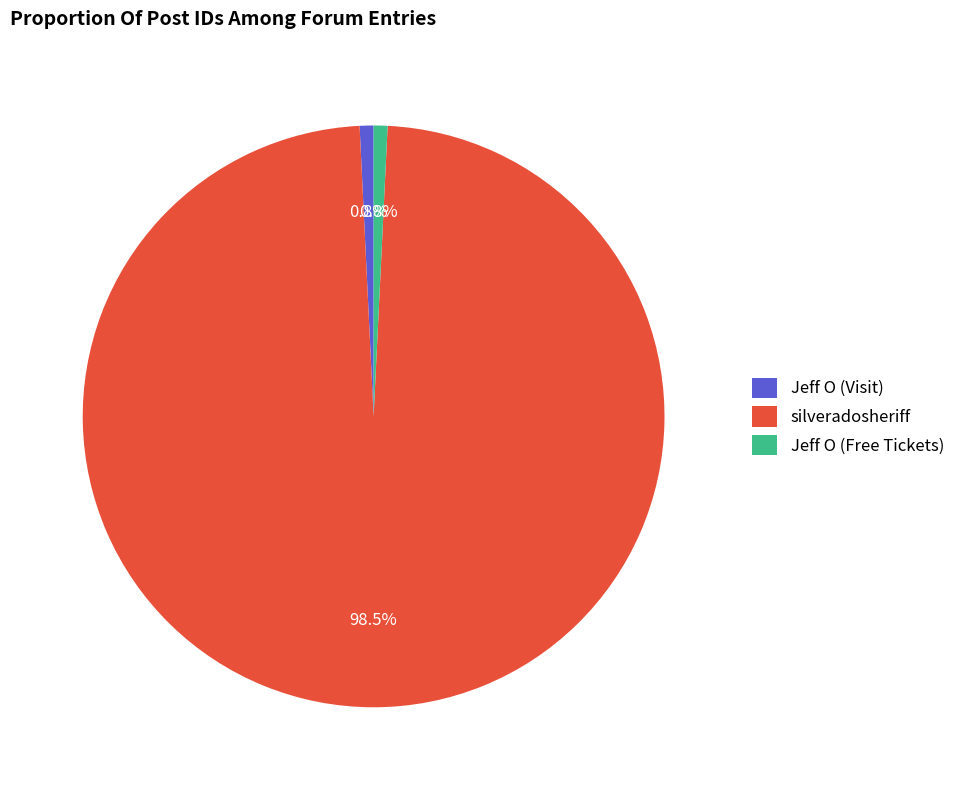

What percentage is the Jeff O (Visit) slice, to the nearest percent?

1%